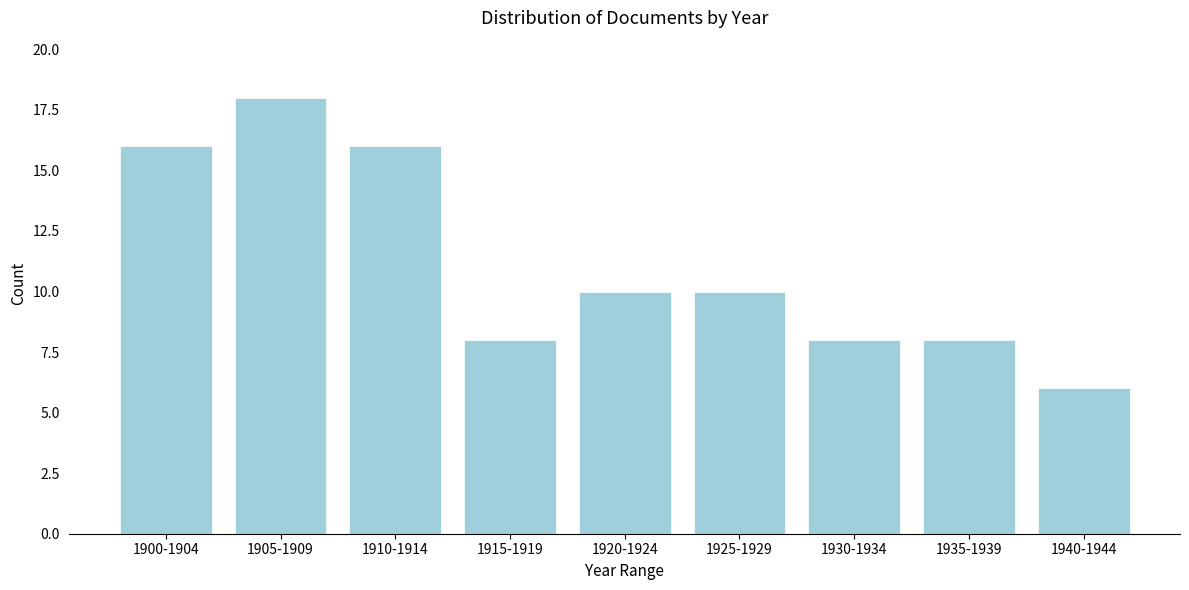

Reading left to right, transcribe all the data shown in this chart.

16	18	16	8	10	10	8	8	6